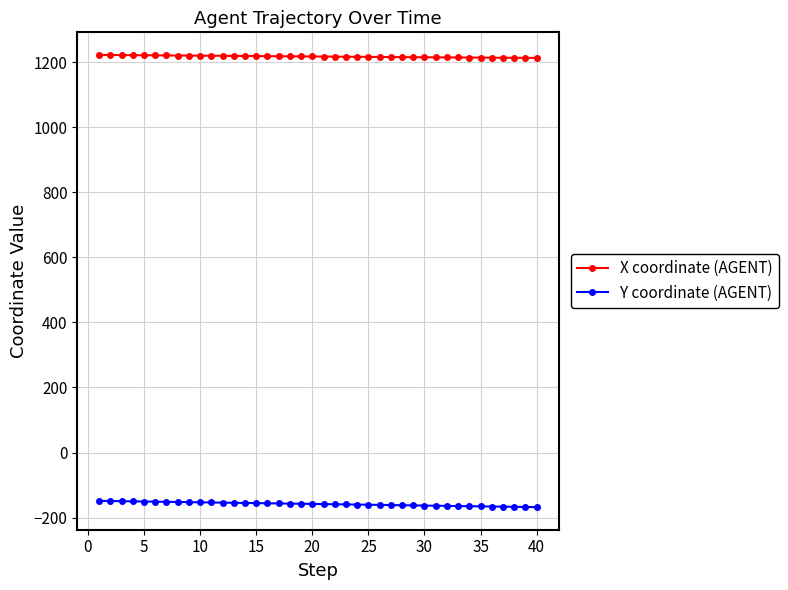

What is the value of the Y coordinate (AGENT) point at the 7th from the left?

-151.7